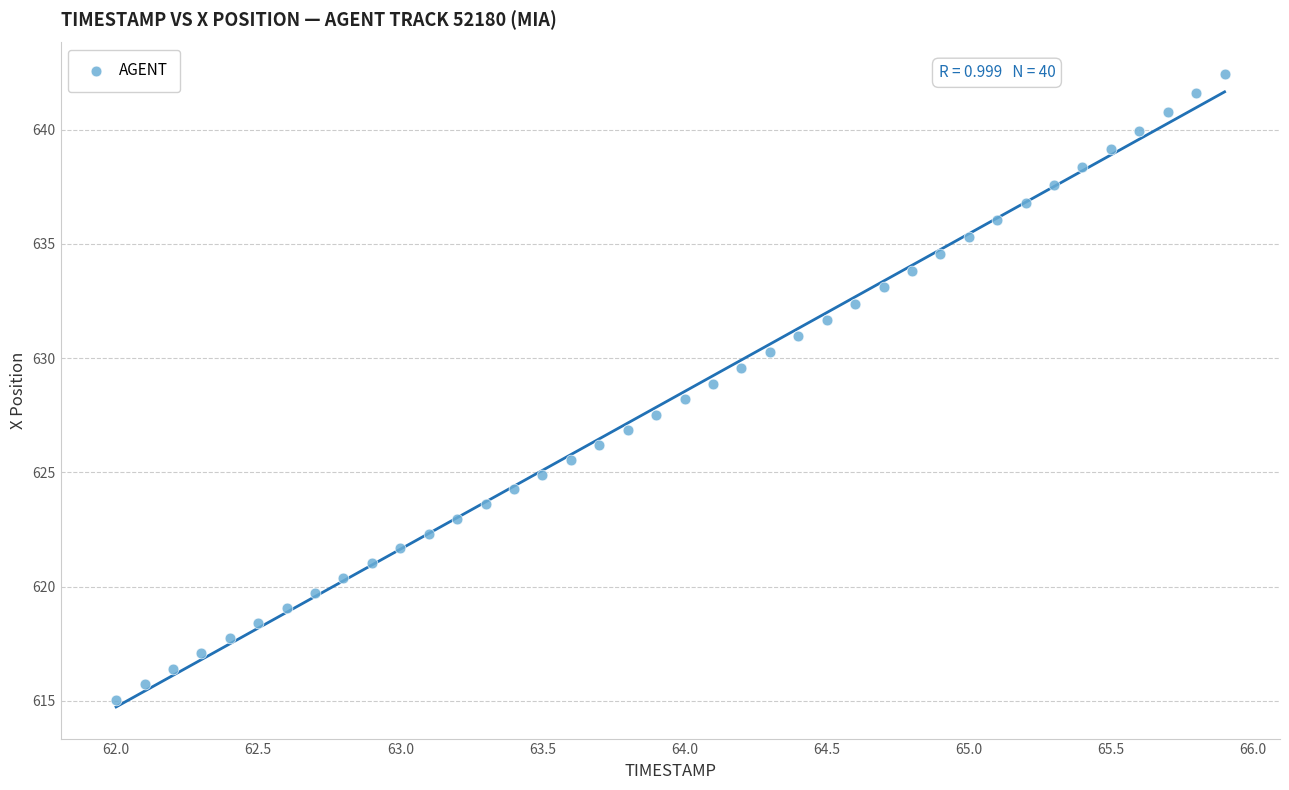

What is the range of X values (max minus min)?

3.9